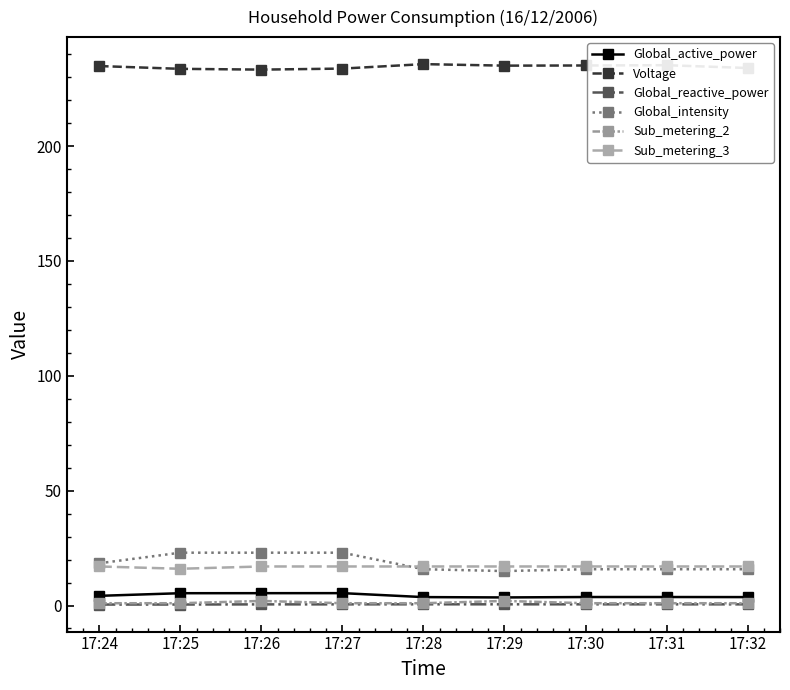

Where is Global_reactive_power nearest to the value 0?

17:24